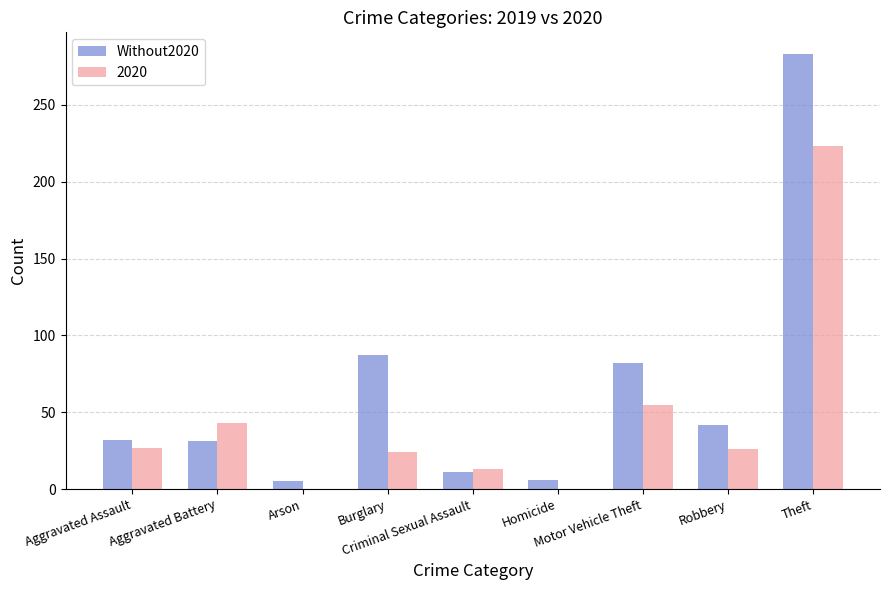

How many categories are shown in the chart?

9